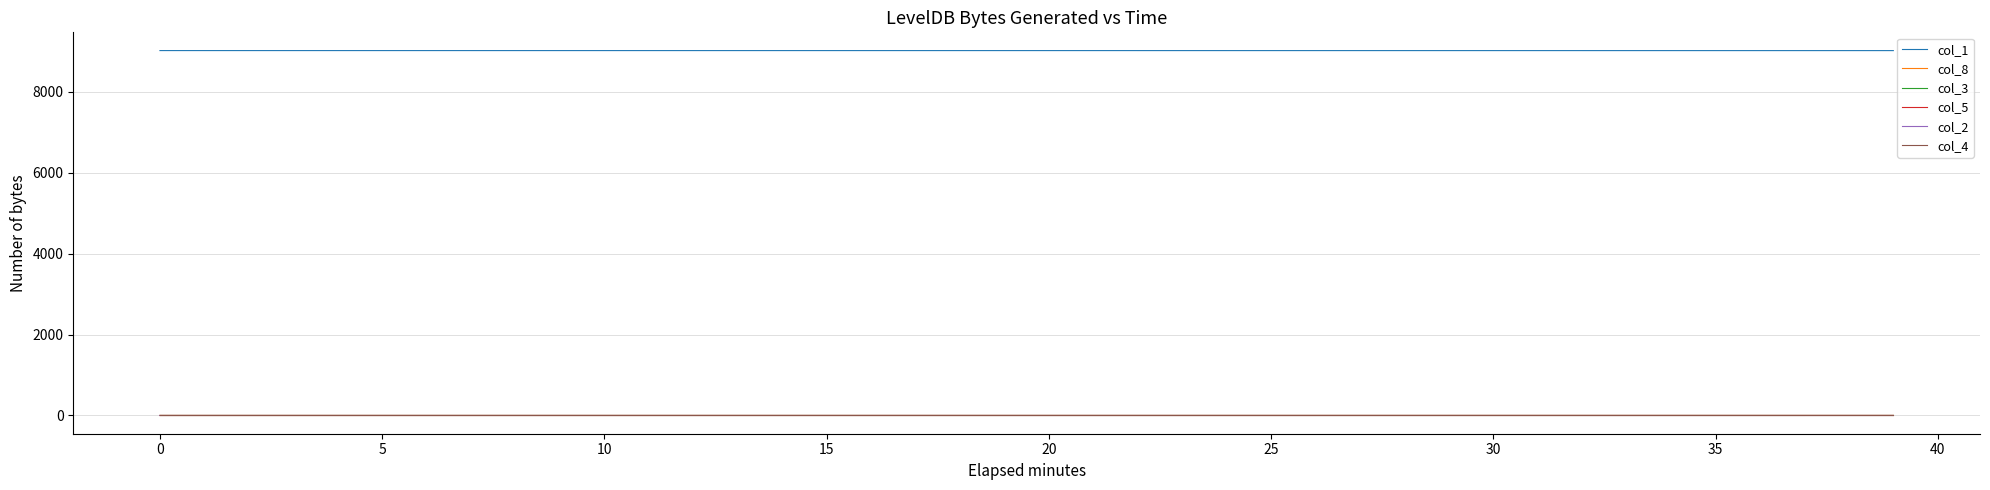

What is the maximum value shown in the chart?

9018.0